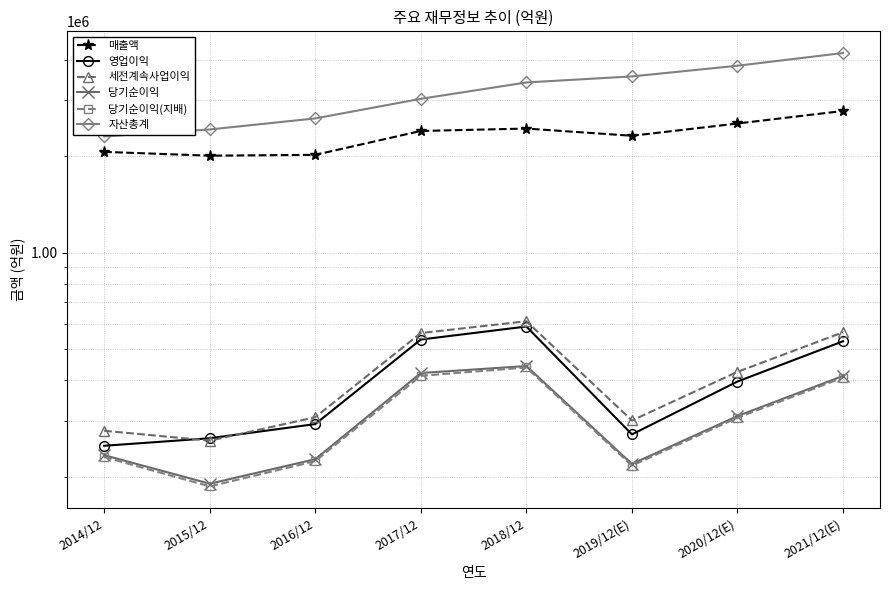

Reading left to right, transcribe all the data shown in this chart.

매출액: 2062060	2006535	2018667	2395754	2437714	2314725	2527738	2765706
영업이익: 250251	264134	292407	536450	588867	271526	396877	529840
세전계속사업이익: 278750	259610	307137	561960	611600	300100	425472	565159
당기순이익: 233944	190601	227261	421867	443449	219616	309790	413080
당기순이익(지배): 230825	186946	224157	413446	438909	217026	306028	408159
자산총계: 2304230	2421795	2621743	3017521	3393572	3543848	3826390	4192070